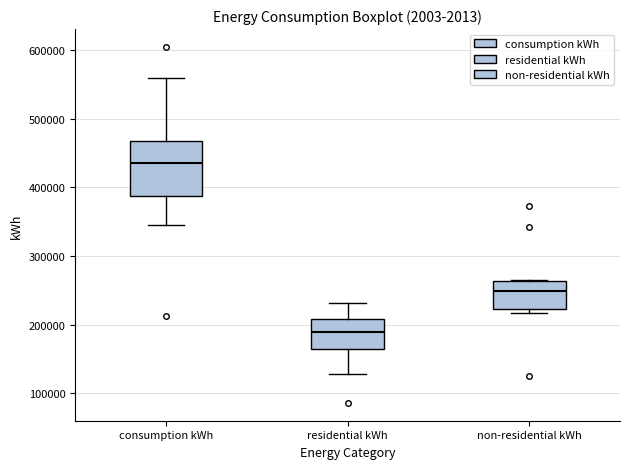

Reading left to right, transcribe this box plot: for each box, give where its median line is, the range the box spans, and where its two whiskers end, as read against the y-axis. The values are not printed on the chart, so give them approximately, as read against the axis.

consumption kWh: median 440000, box 390000 to 470000, whiskers 350000 to 560000
residential kWh: median 190000, box 160000 to 210000, whiskers 130000 to 230000
non-residential kWh: median 250000, box 220000 to 260000, whiskers 220000 (just below the box's lower edge) to 270000